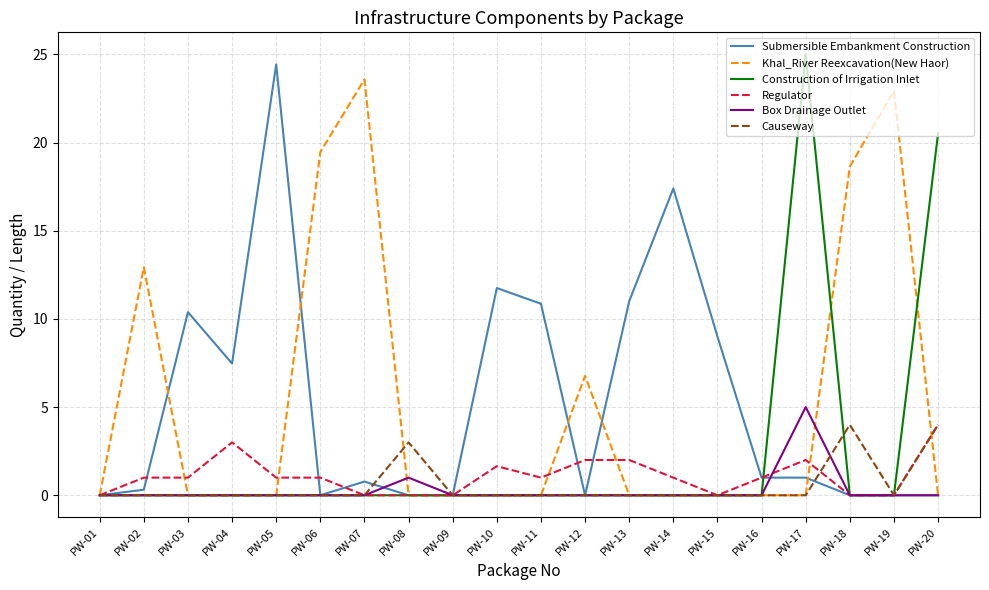

Which series changed the most between PW-09 and PW-17?

Construction of Irrigation Inlet